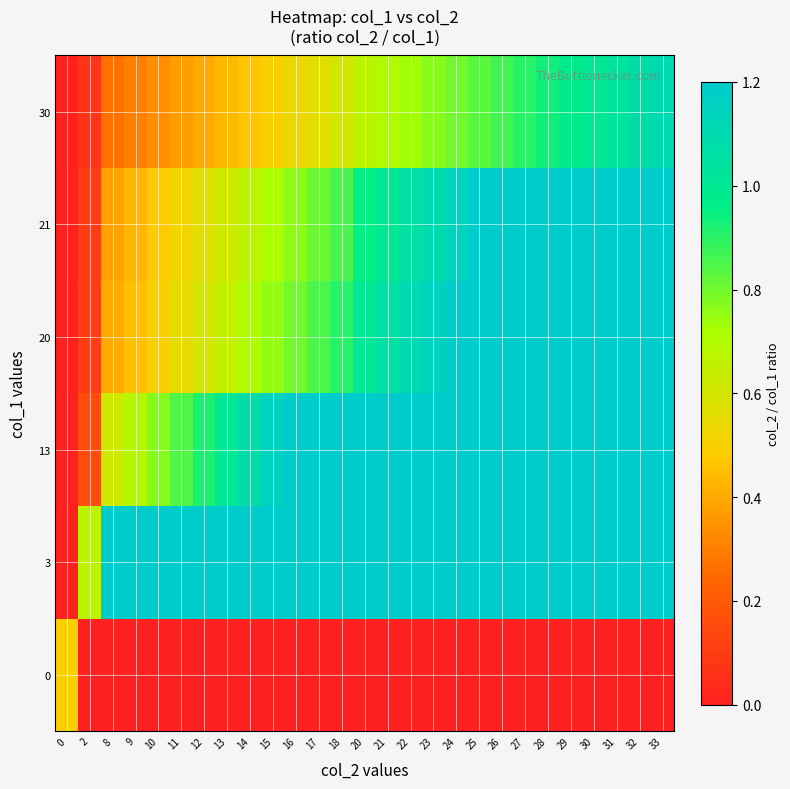

Which label corresponds to the smallest value in the chart?

2